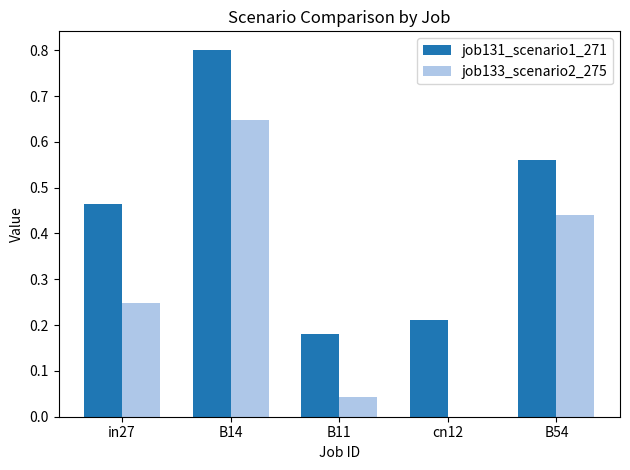

At which category is the sum across all series the highest?

B14